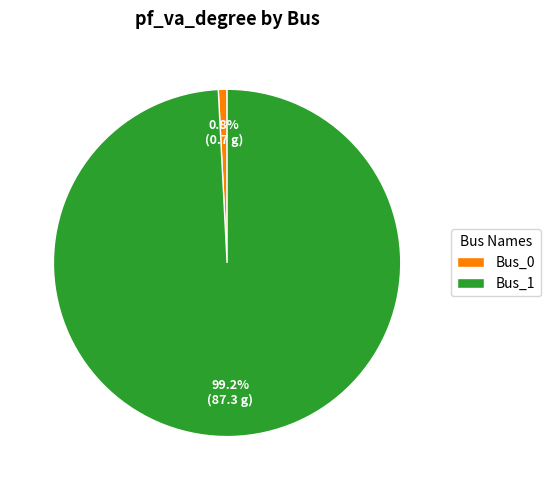

Count the number of slices in the pie.

2